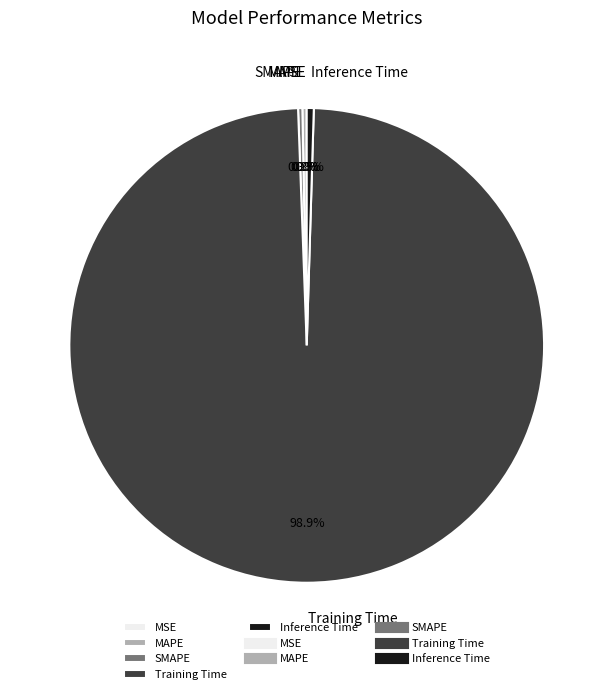

The Training Time slice represents 89% of the pie. True or false?

False